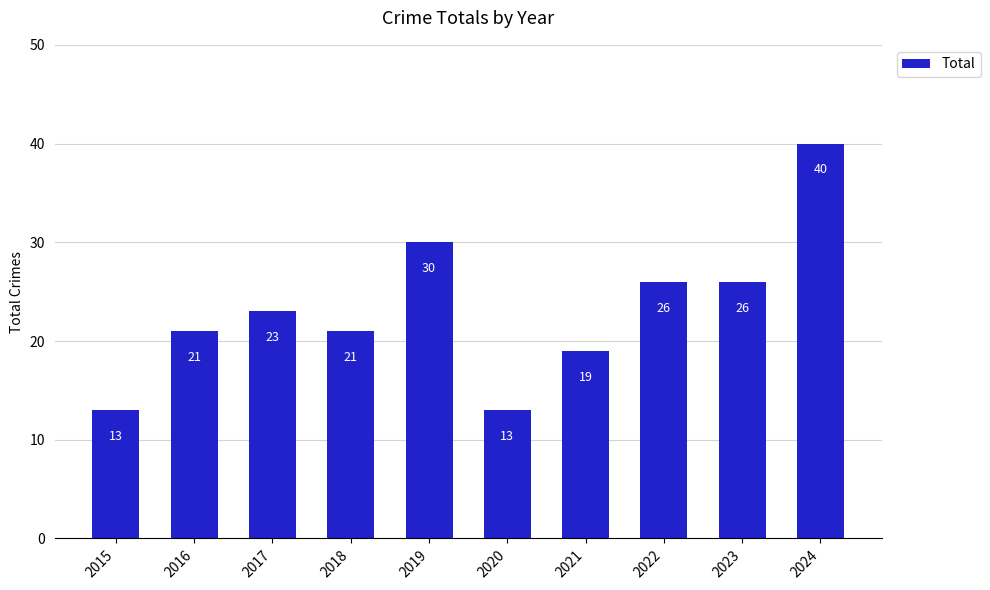

What value does the data have at 2018?

21